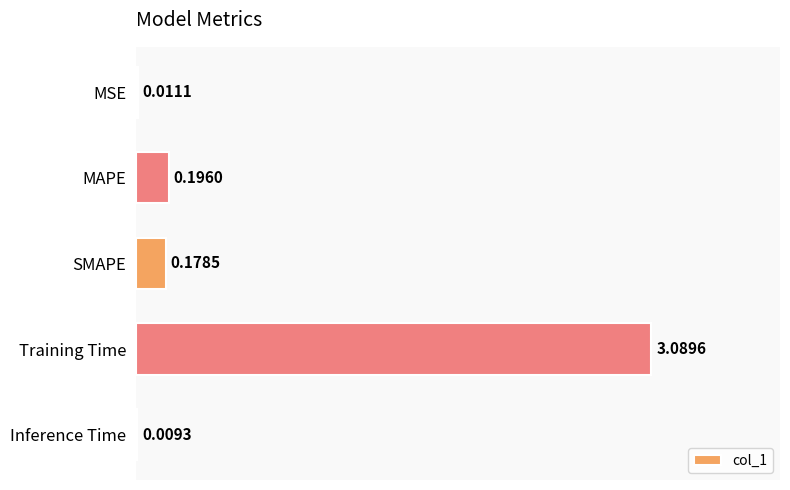

Which has a higher value, SMAPE or MSE?

SMAPE